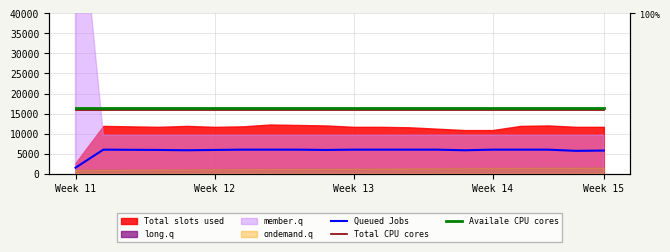

Does the chart display data point markers on the line(s)?

No